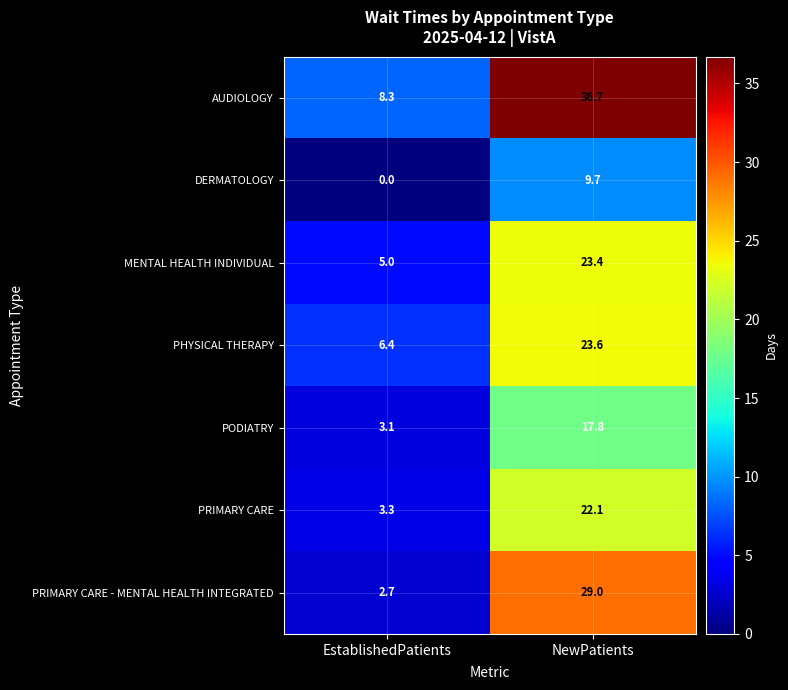

What is the spread (max minus min) of values at NewPatients?

27.0